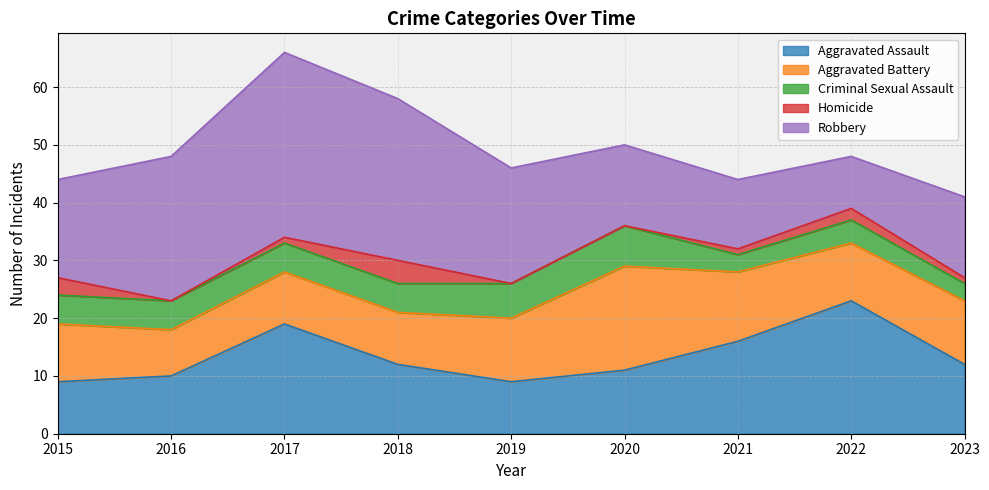

At how many categories does at least one series exceed 9?

9